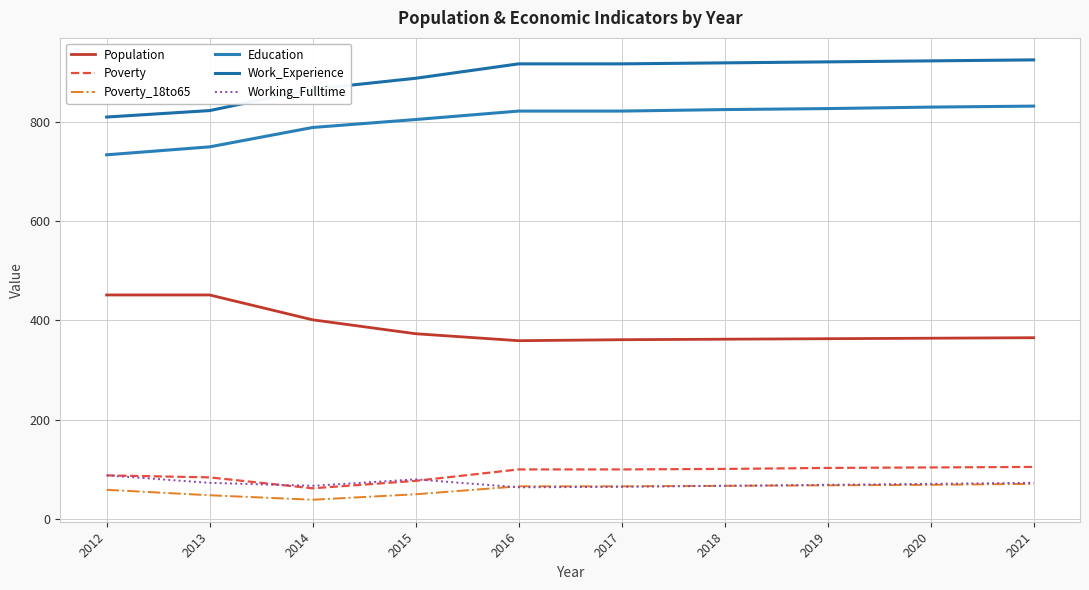

Which series changed the most between 2017 and 2020?

Education